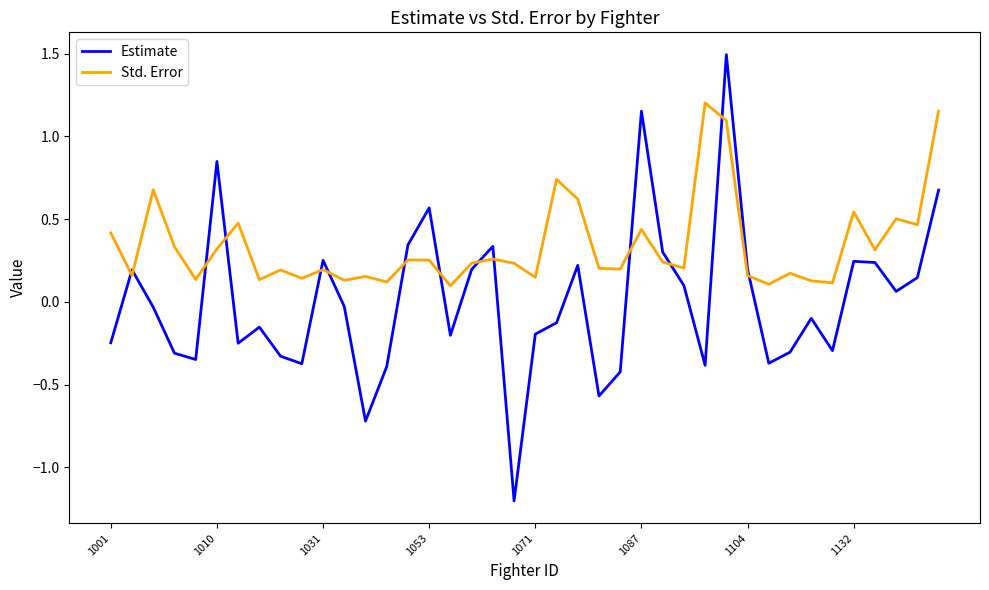

What is the maximum value for Estimate?

1.5